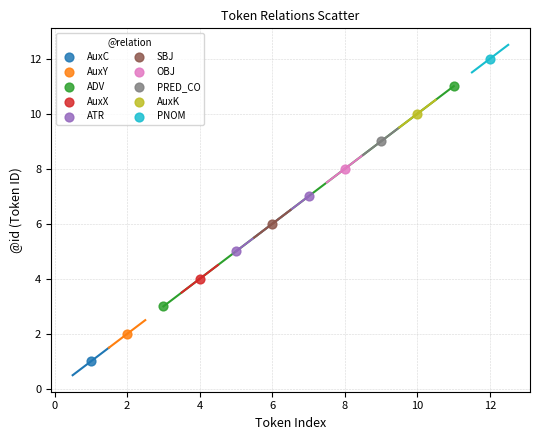

Which series reaches the minimum Y coordinate?

AuxC